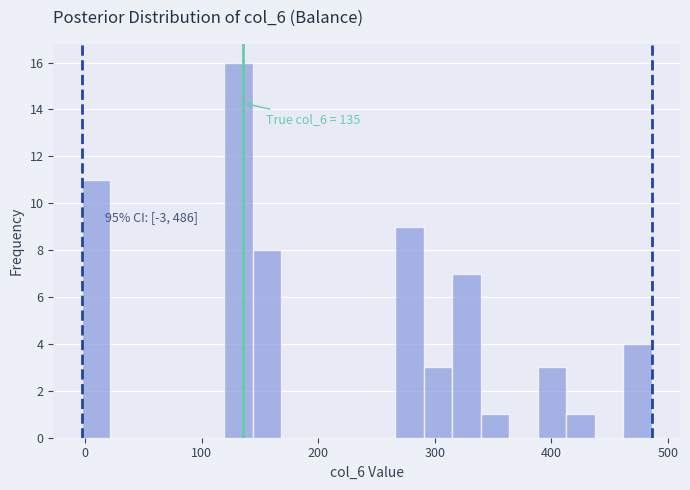

Around what value on the x-axis is the tallest bar? Give the approximate position of its centre, as read against the axis.

130